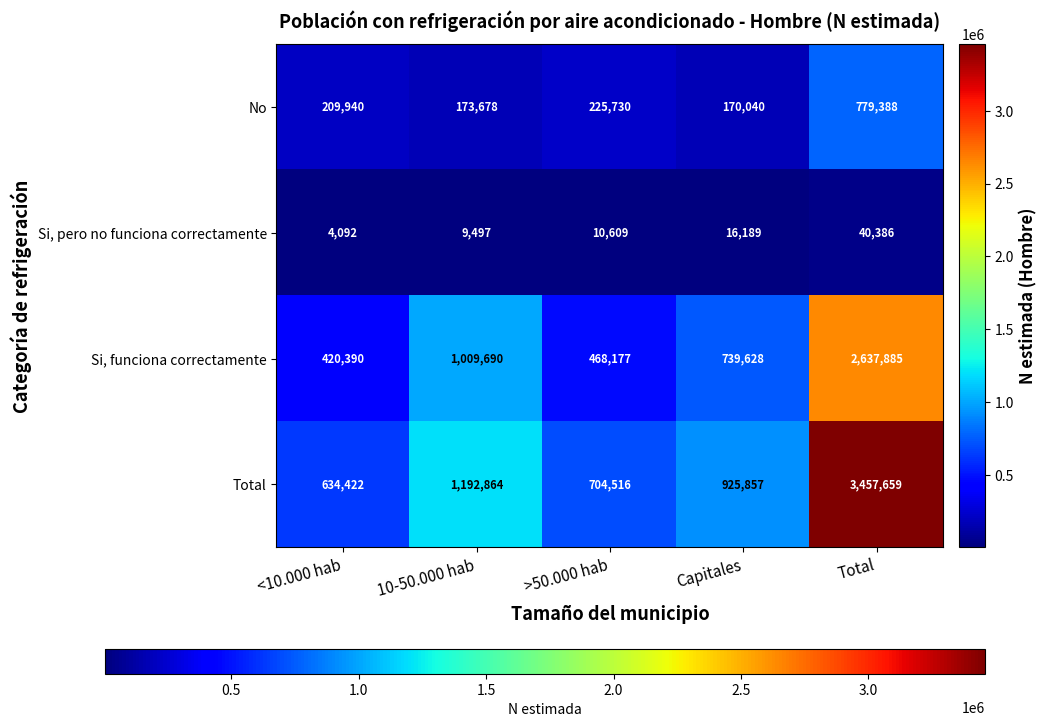

What is the difference between the Si, funciona correctamente values at Total and >50.000 hab?

2169708